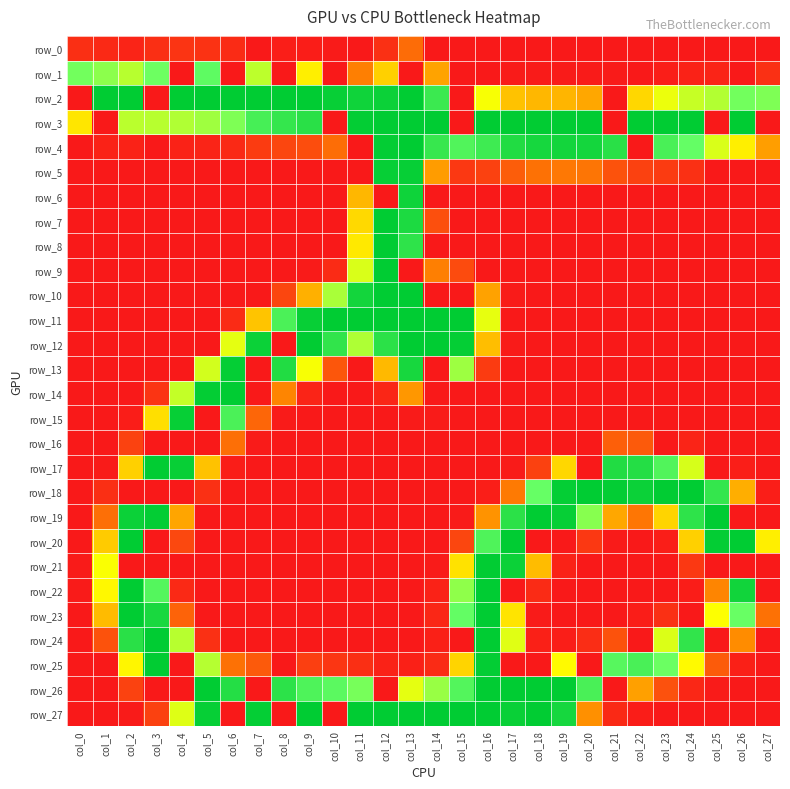

At how many categories does at least one series exceed 40?

28